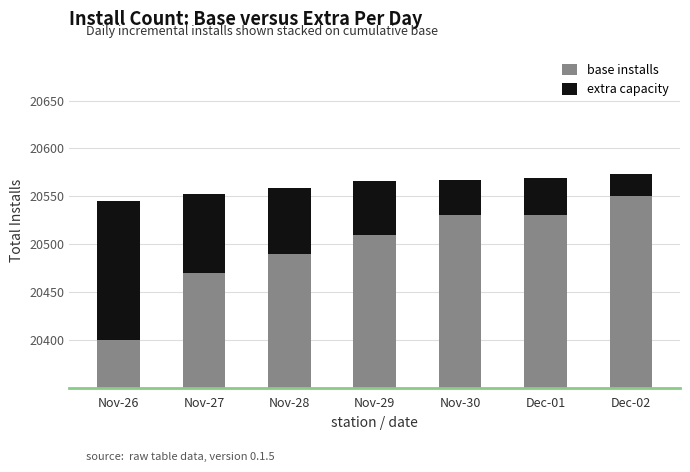

At which label is extra capacity closest to 84?

Nov-27